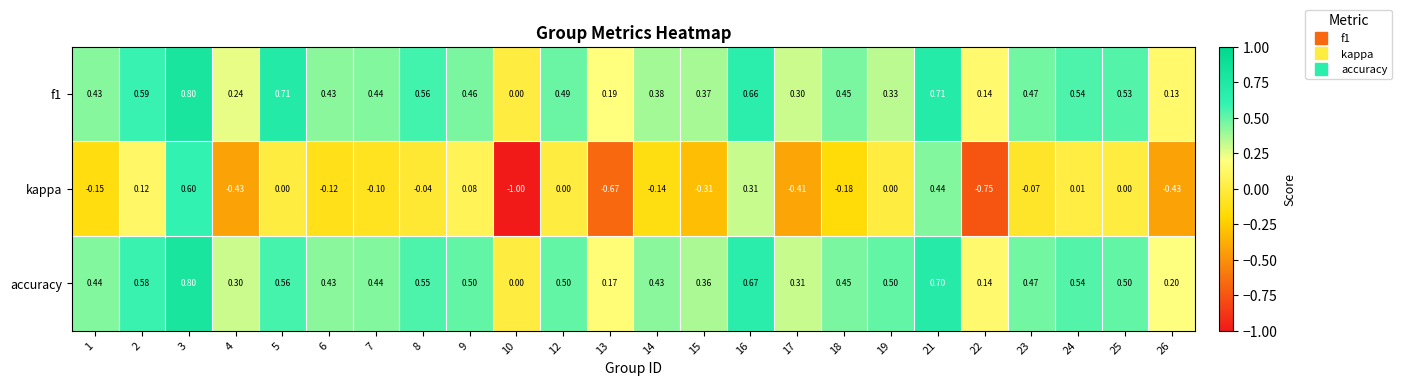

Is the value of f1 at 15 greater than the value of kappa at 26?

Yes